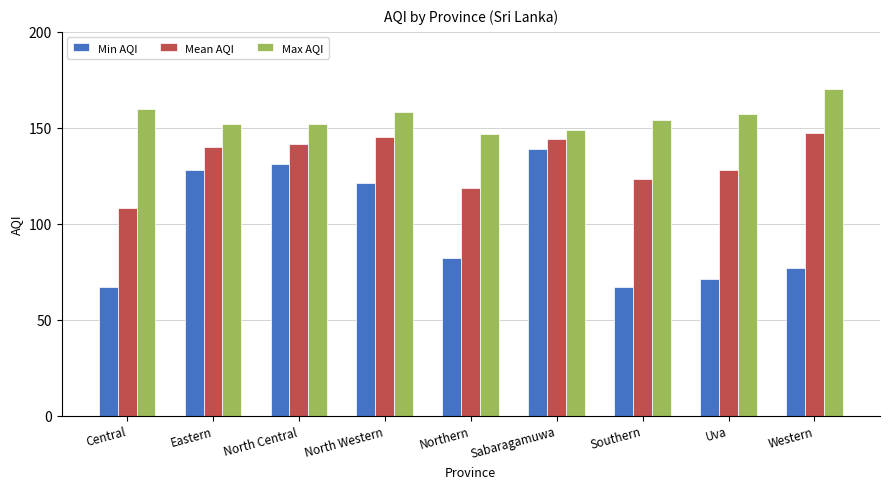

At which label is Min AQI closest to 103?

North Western